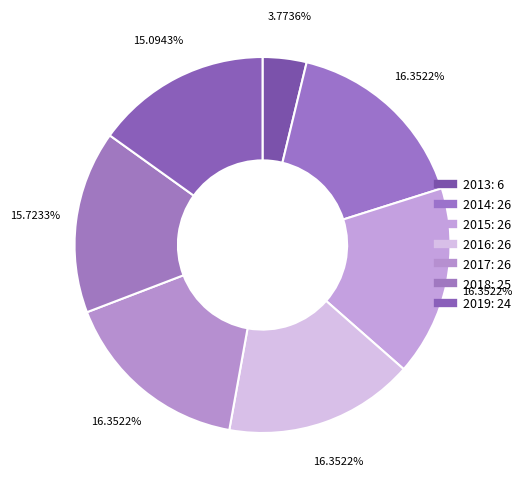

Is there any slice that represents more than half of the pie?

No